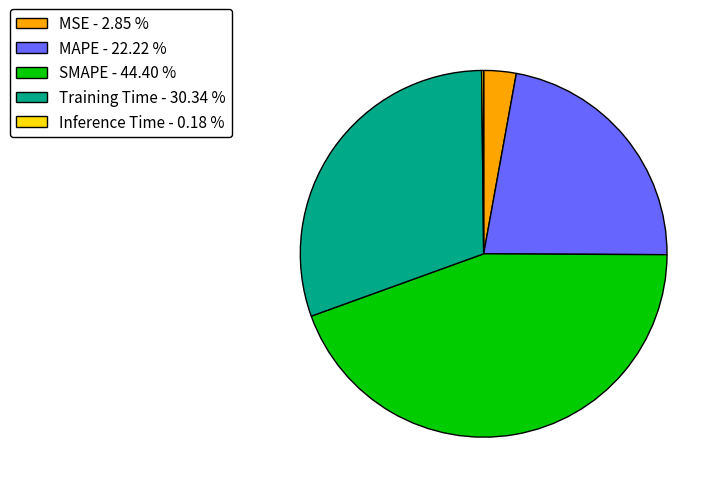

Is the sum of SMAPE - 44.40 % and MAPE - 22.22 % greater than half?

Yes